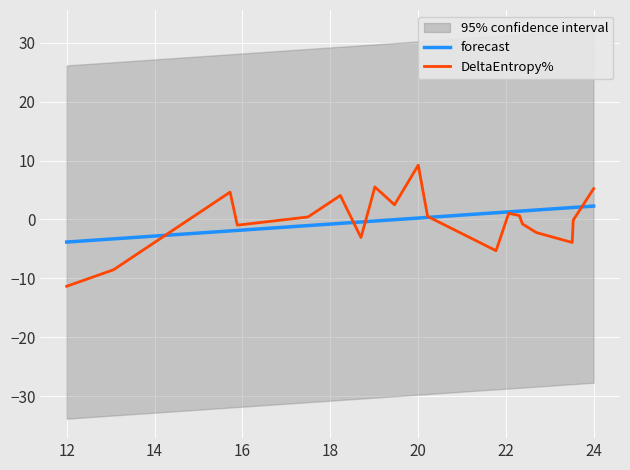

How many lines are shown in the chart?

2